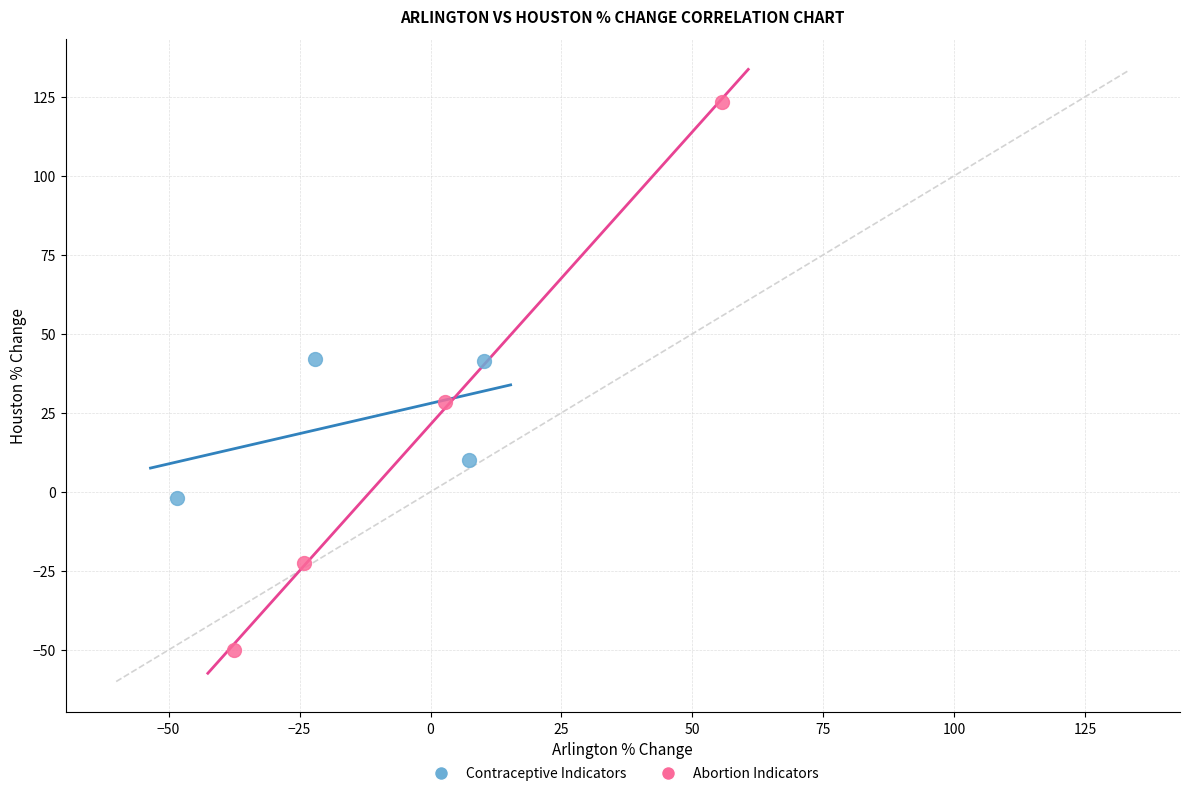

Which series has the largest Y range (max minus min)?

Abortion Indicators